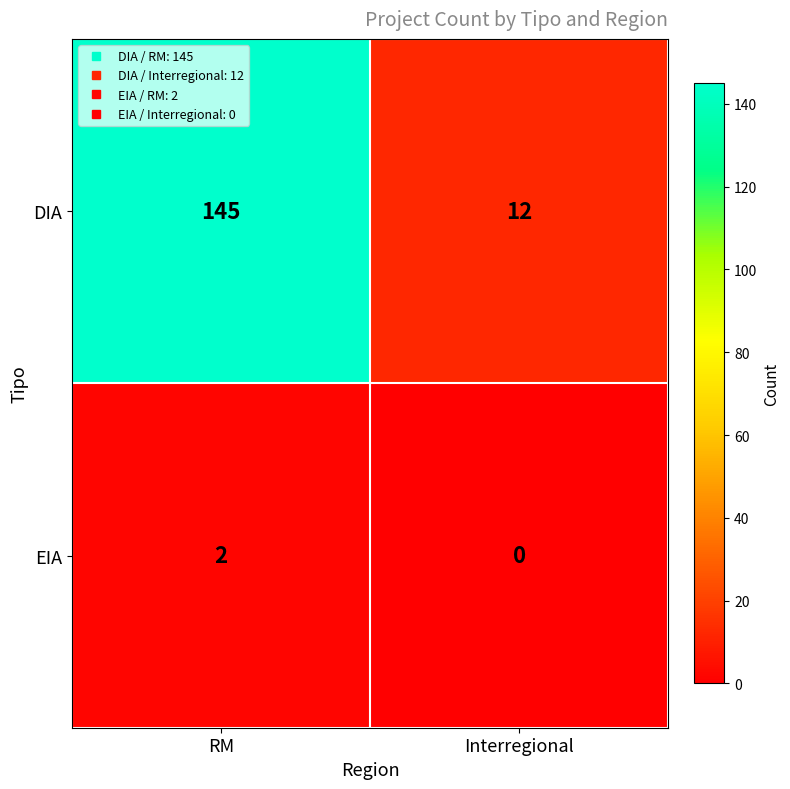

The DIA series shows 145 at RM. True or false?

True